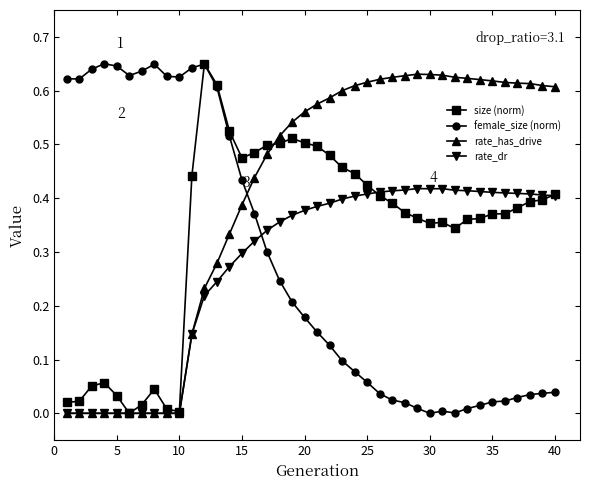

How many categories are shown in the chart?

40